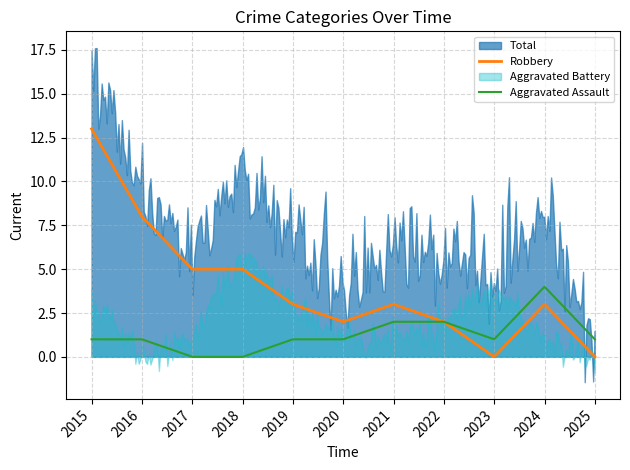

What is the highest value of the Aggravated Assault series?

4.0